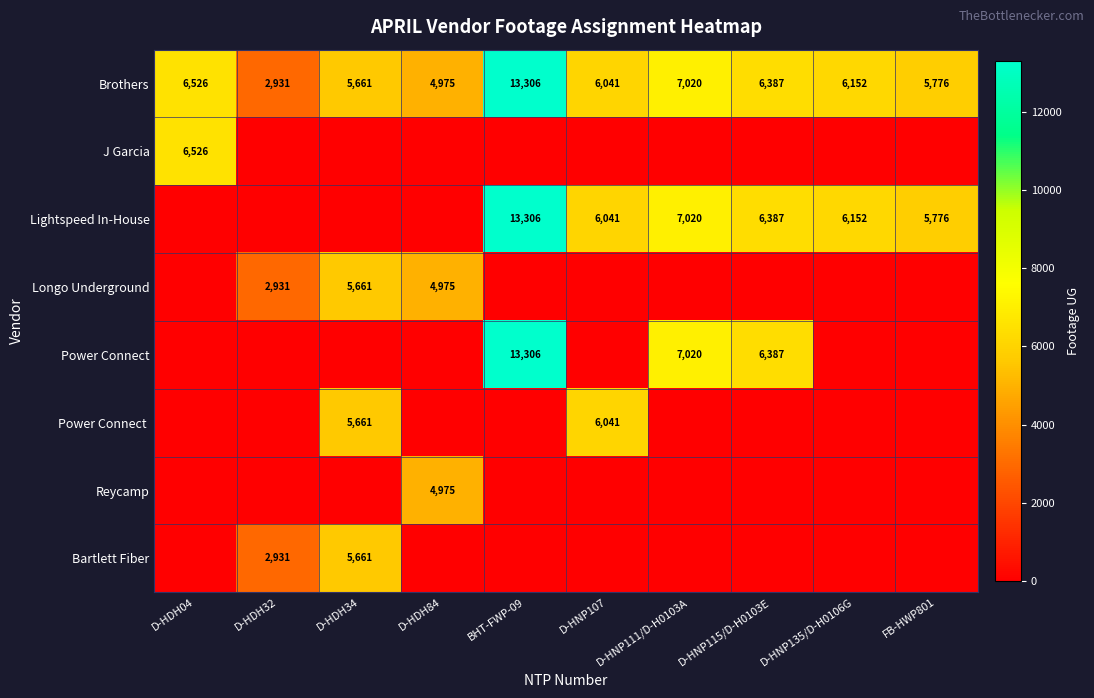

Is it true that Brothers equals 6387 at D-HNP115/D-H0103E?

True